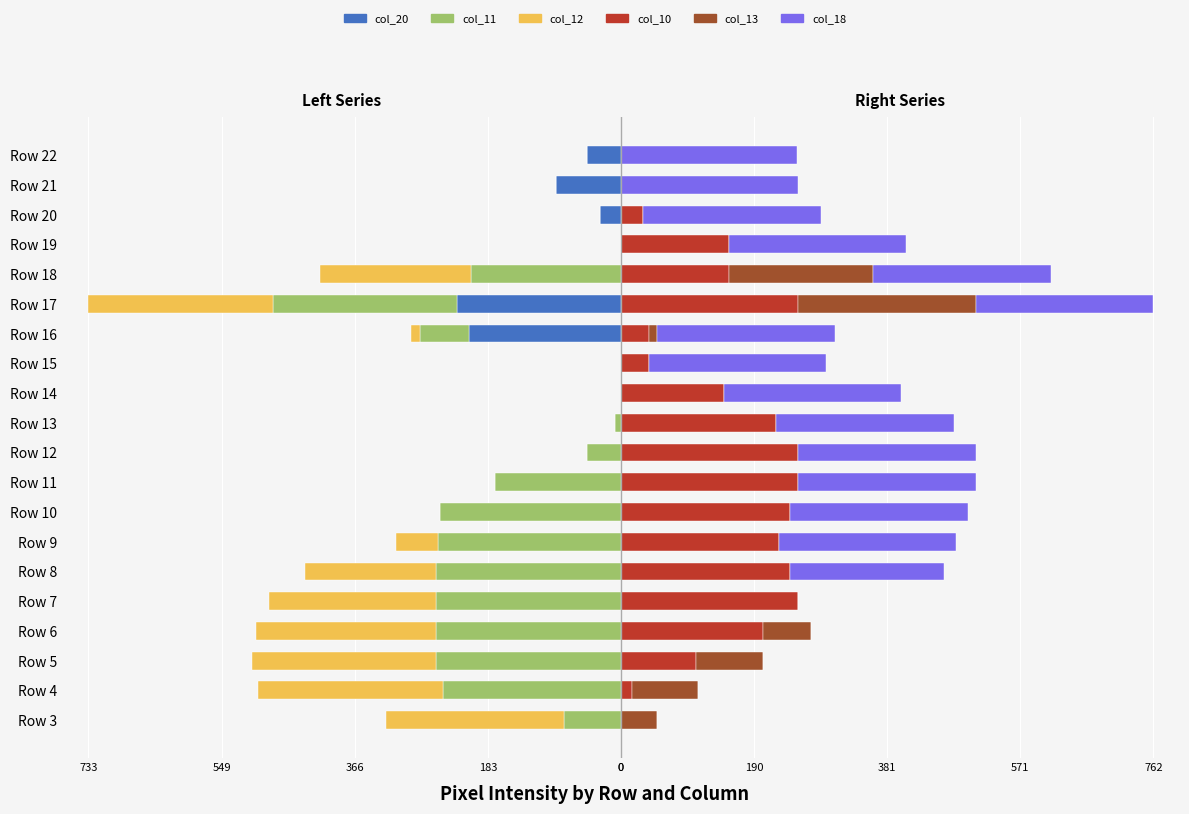

What is the minimum value for col_12?

-254